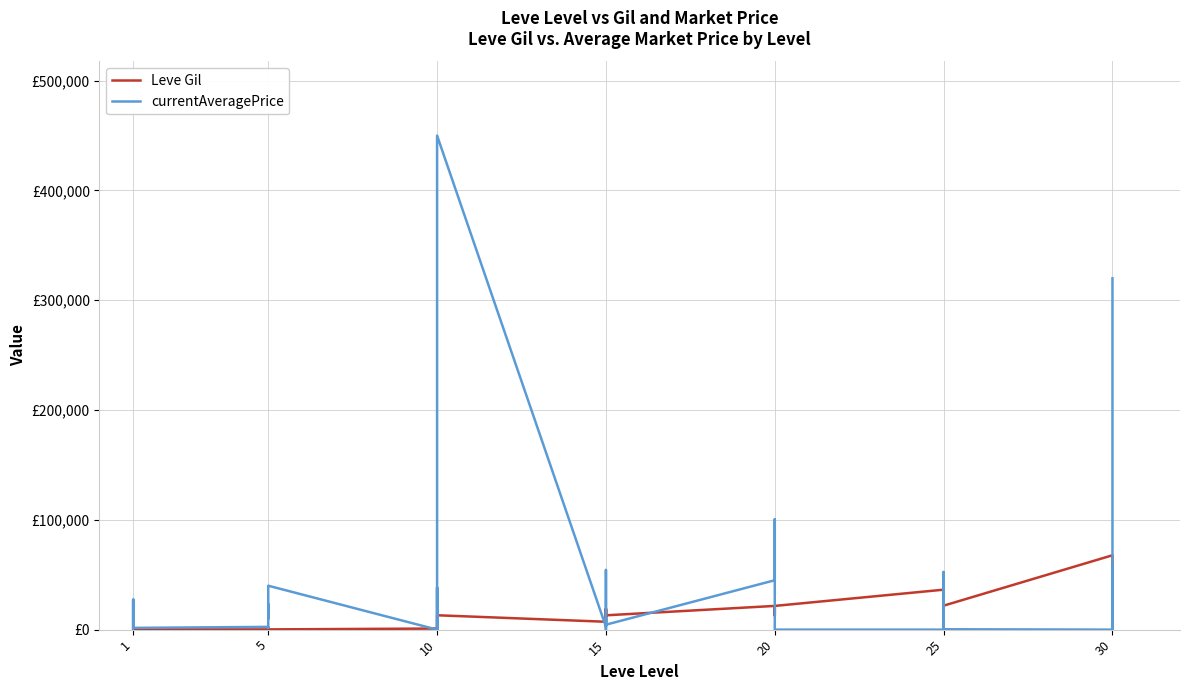

The value of currentAveragePrice at 30 is 426392. True or false?

False